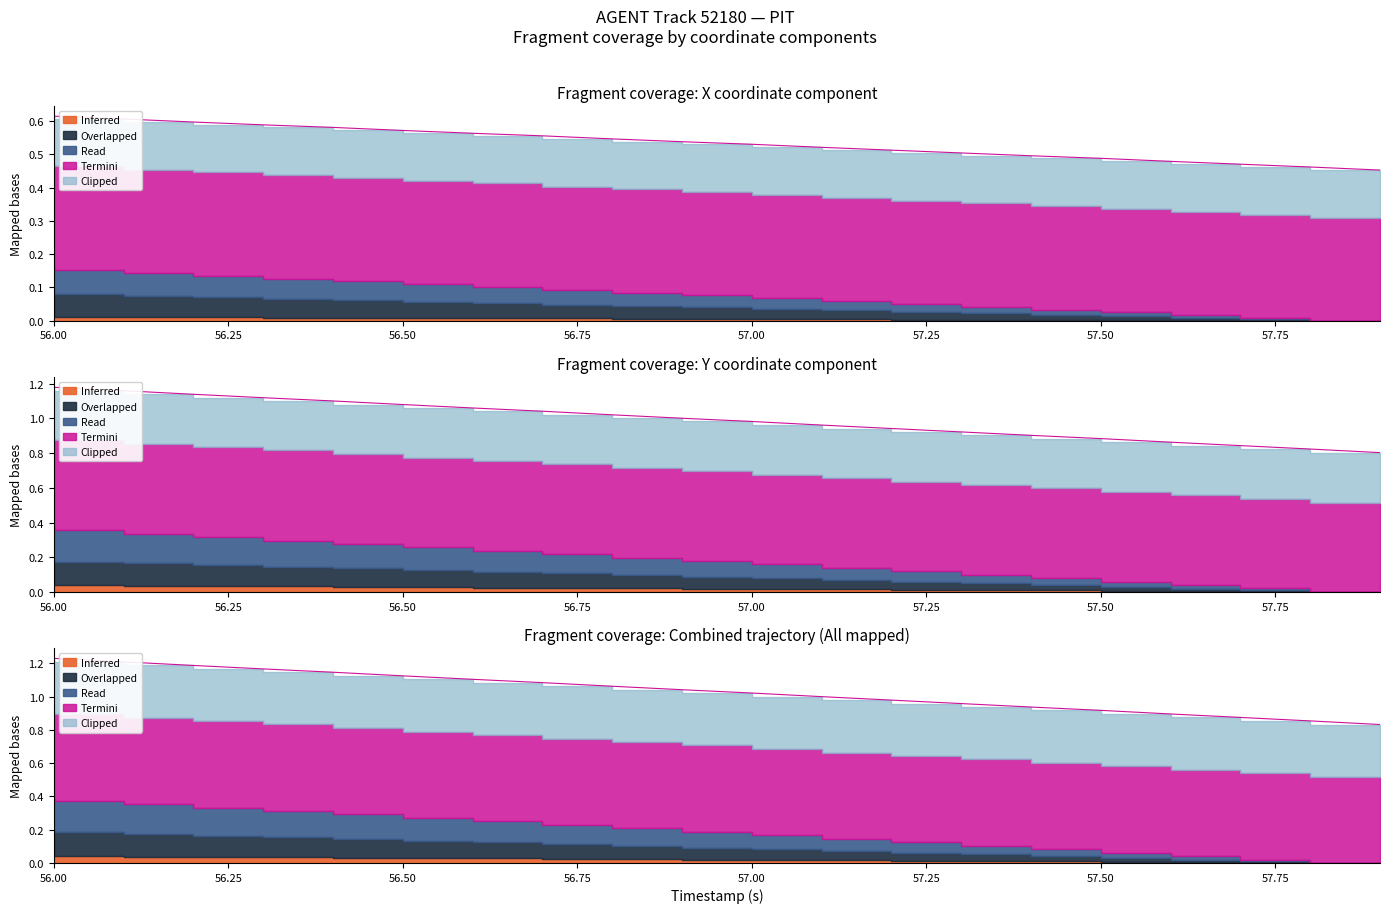

What position from the left is 57.5?

16